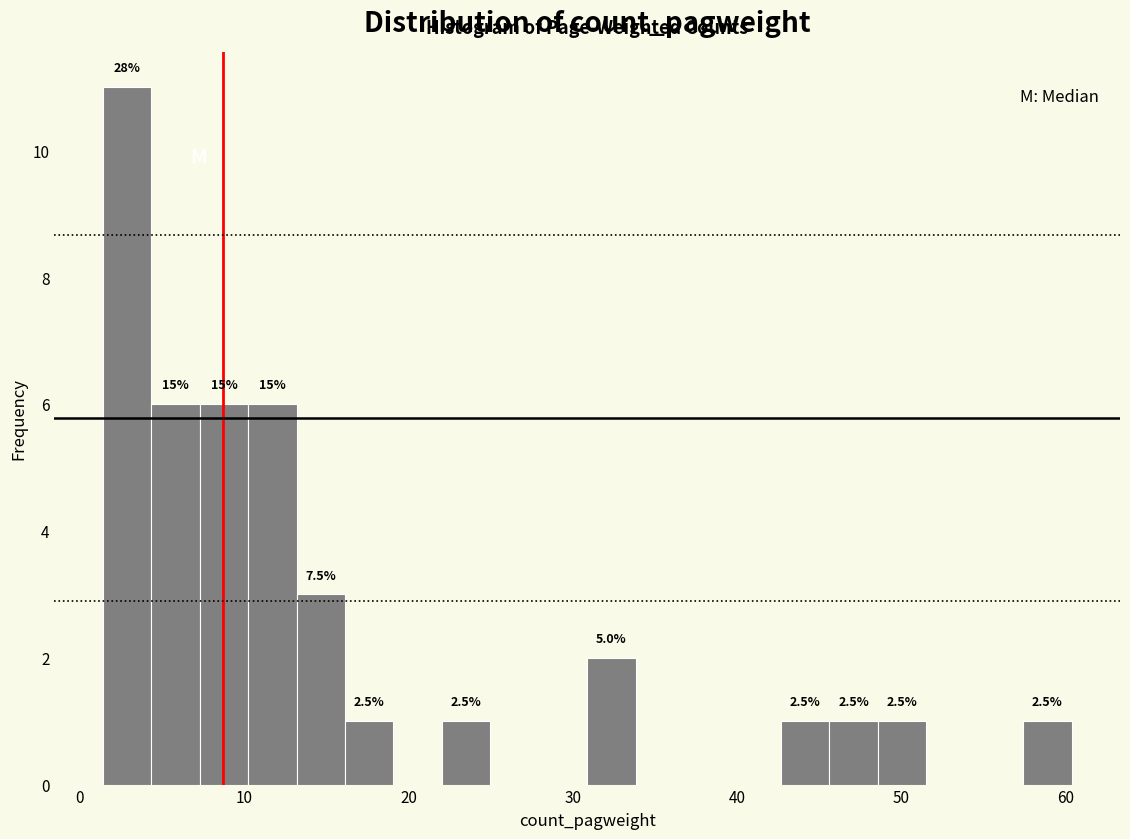

Read against the x-axis, roughly where is the centre of the tallest bar?

3